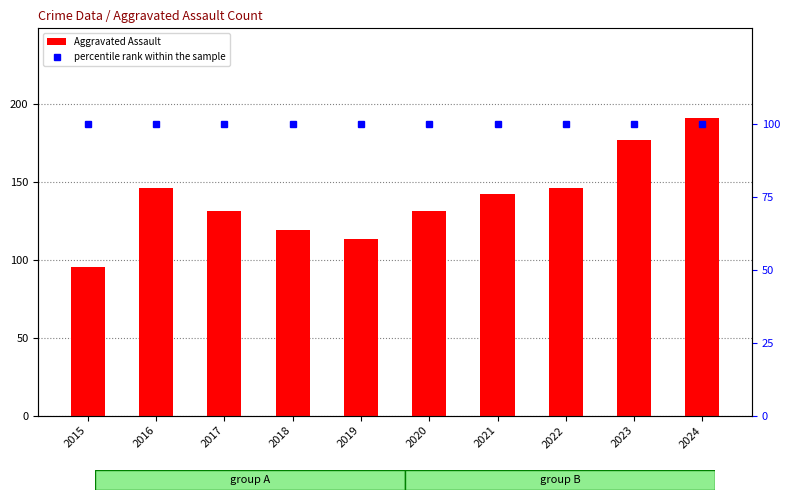

List the labels in order of Aggravated Assault value, smallest first.

2015, 2019, 2018, 2017, 2020, 2021, 2016, 2022, 2023, 2024